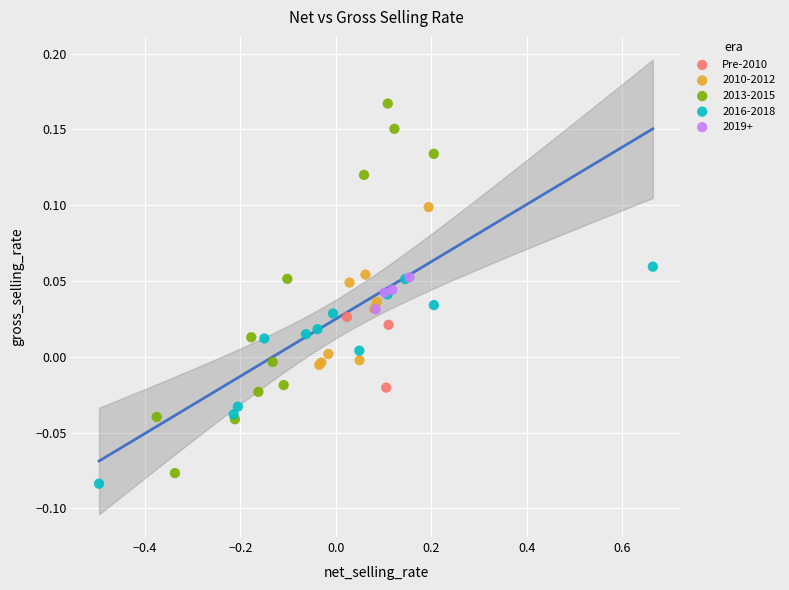

Which series has the widest spread of Y values?

2013-2015